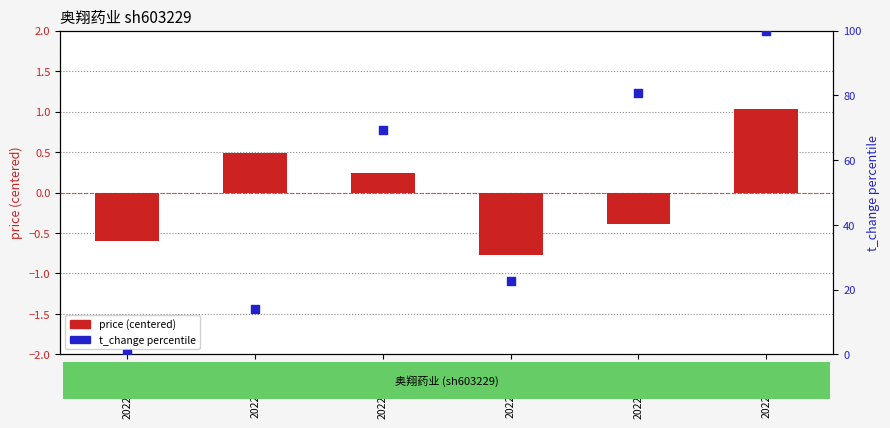

What is the total value across all series at 2022-10-24?

80.3